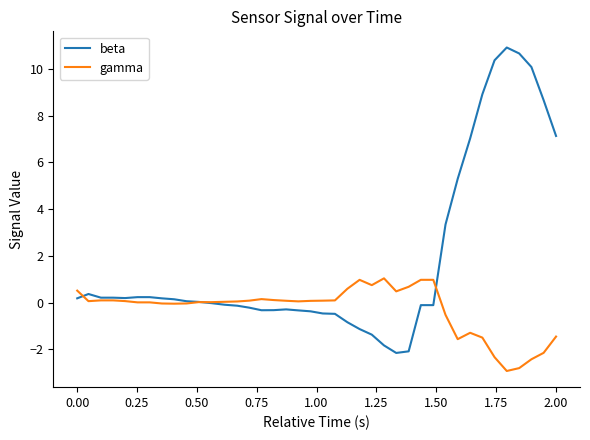

What is the maximum value shown in the chart?

10.9